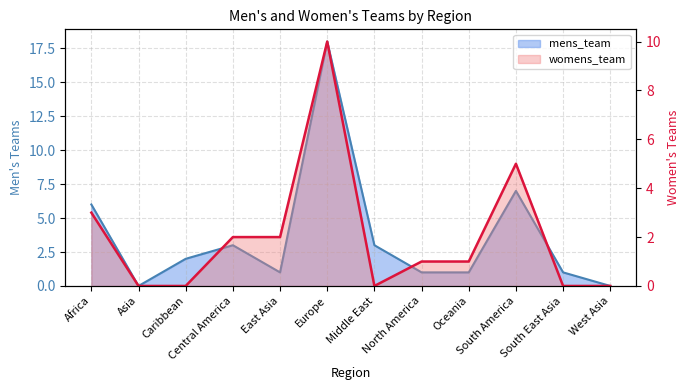

What is the label of the 11th point from the right?

Asia